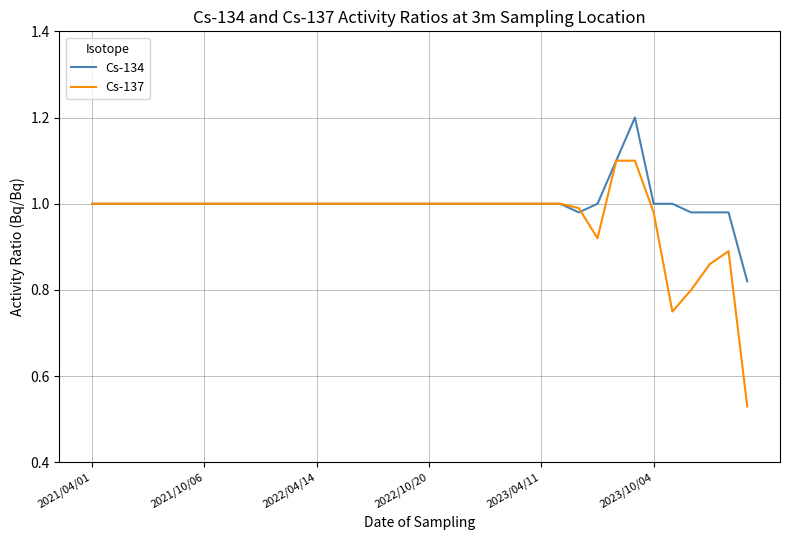

What is the greatest value displayed?

1.2